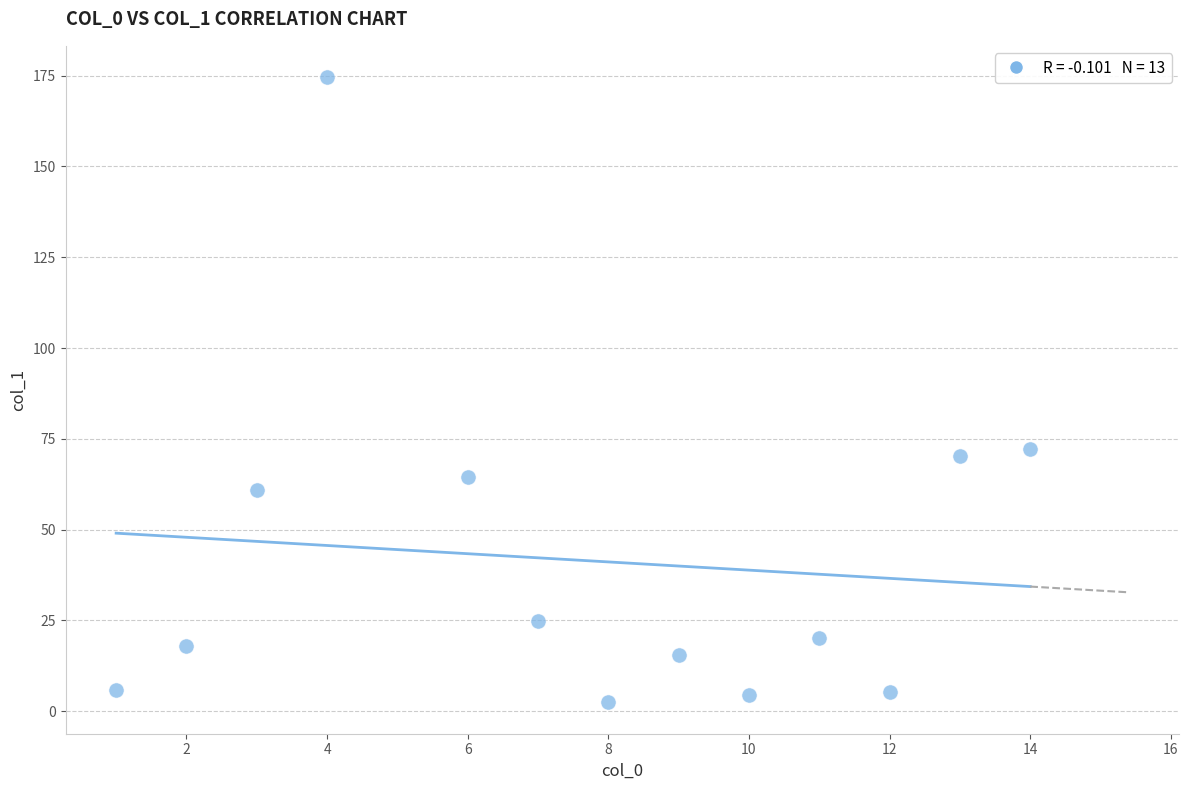

What Y value in the scatter plot is closest to 88?

72.1